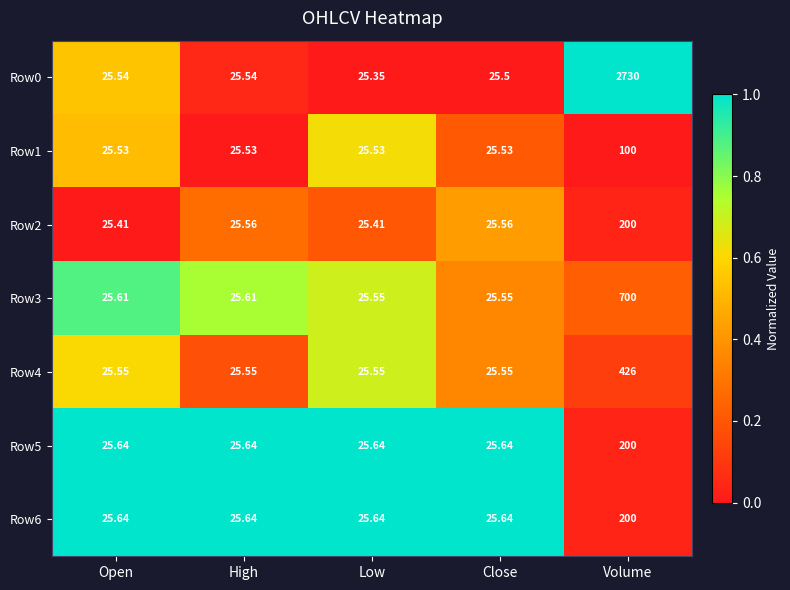

Which series has the largest total across all categories?

Row0